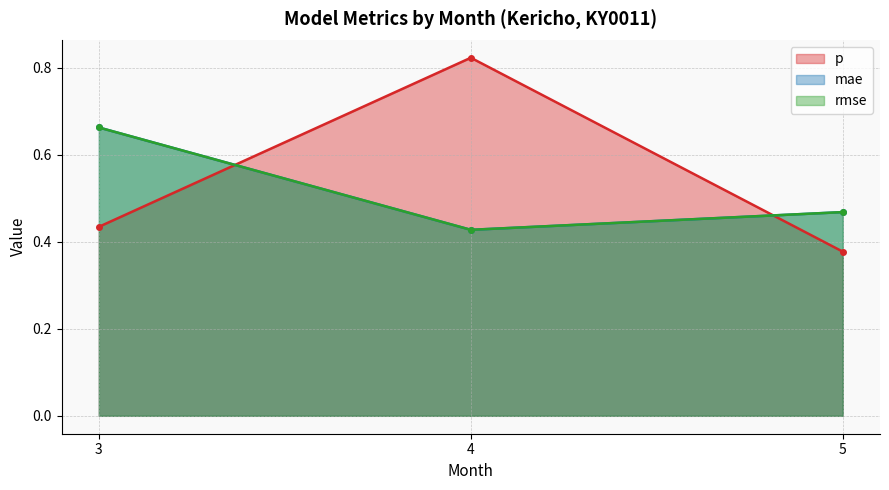

What value does the rmse series have at 4?

0.4